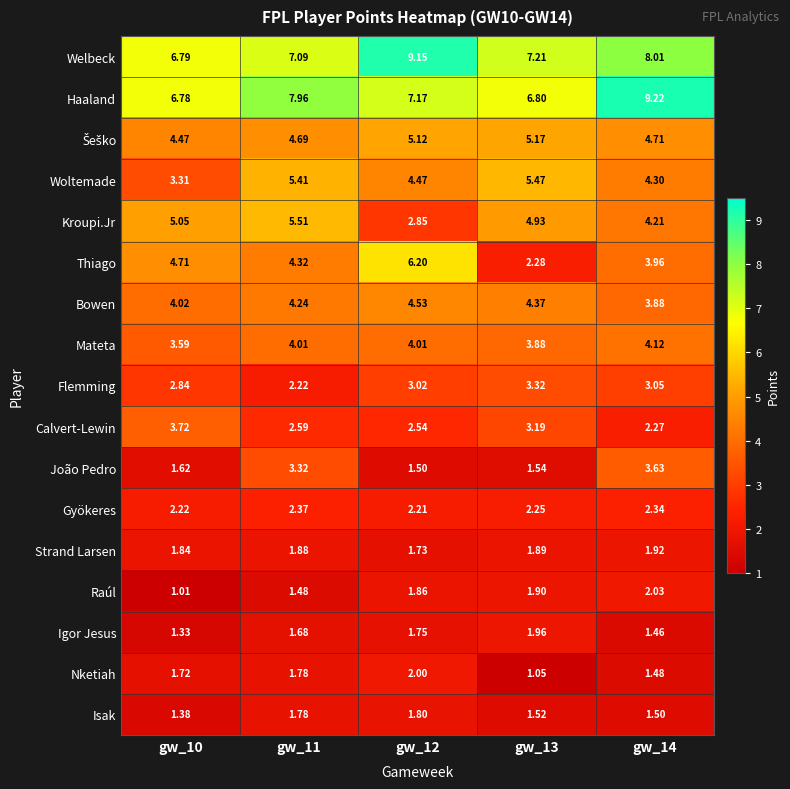

Which series changed the most between gw_10 and gw_11?

Woltemade